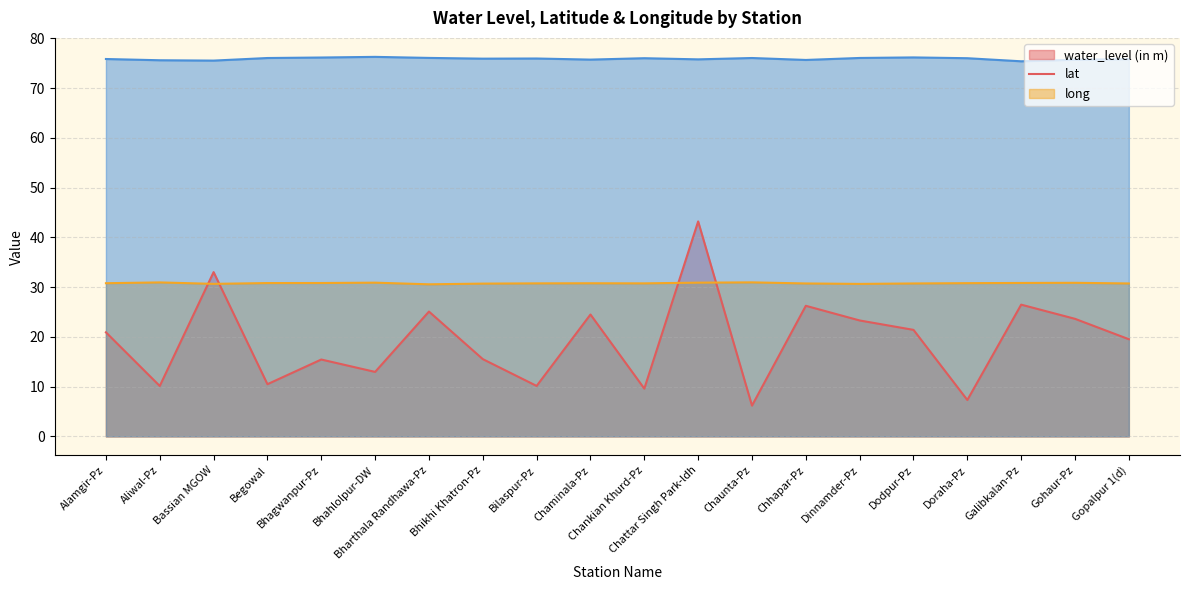

Which series has the largest total across all categories?

long